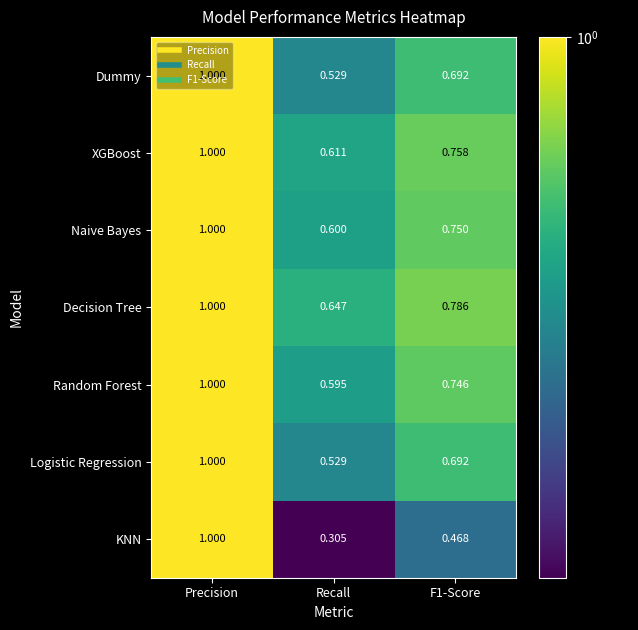

At which label does Random Forest reach its minimum?

Recall